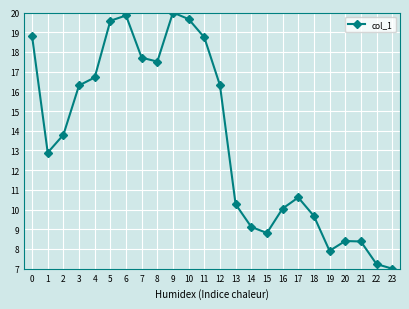

What is the ratio of the value at 5 to the value at 3?

1.2